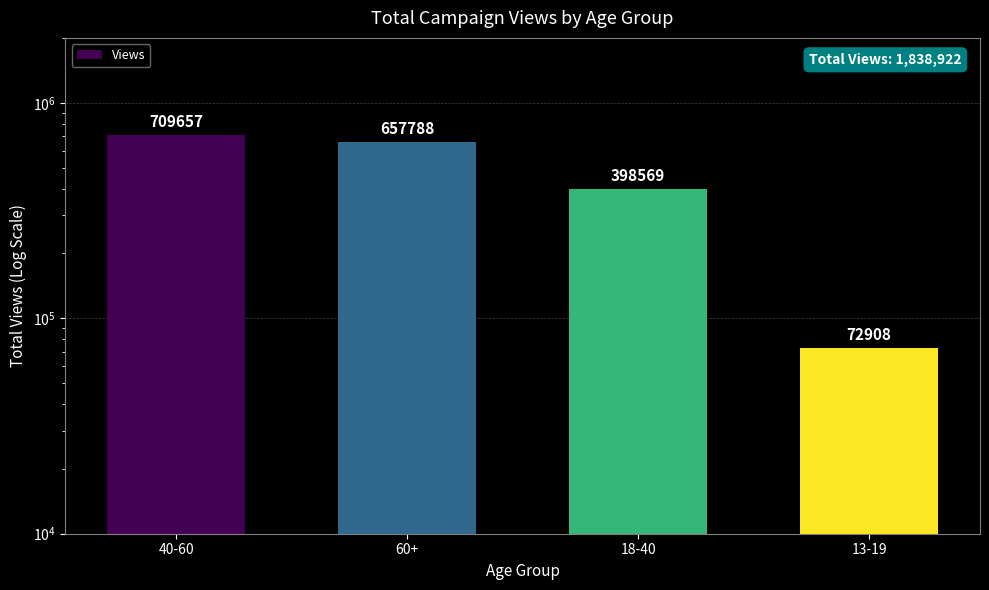

Reading right to left, transcribe all the data shown in this chart.

13-19=72908	18-40=398569	60+=657788	40-60=709657